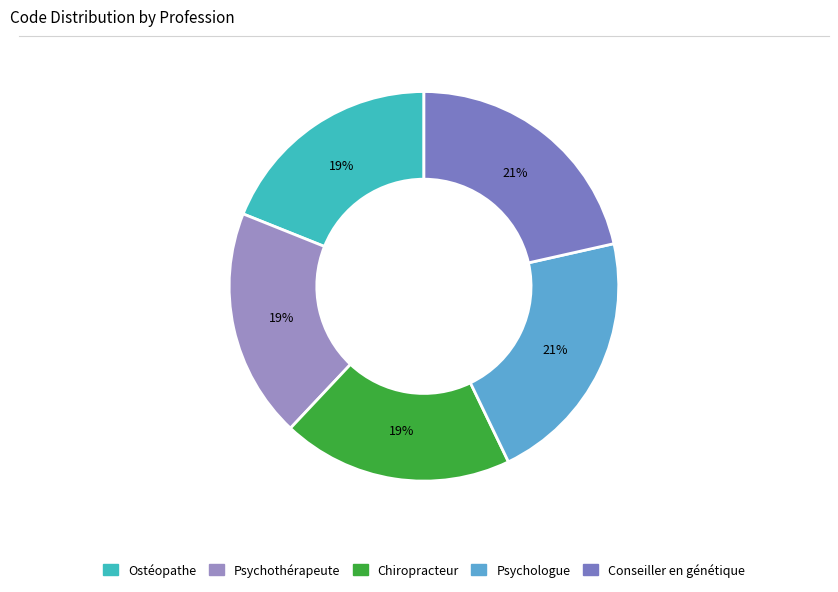

To the nearest percent, what percentage of the pie is Chiropracteur?

19%